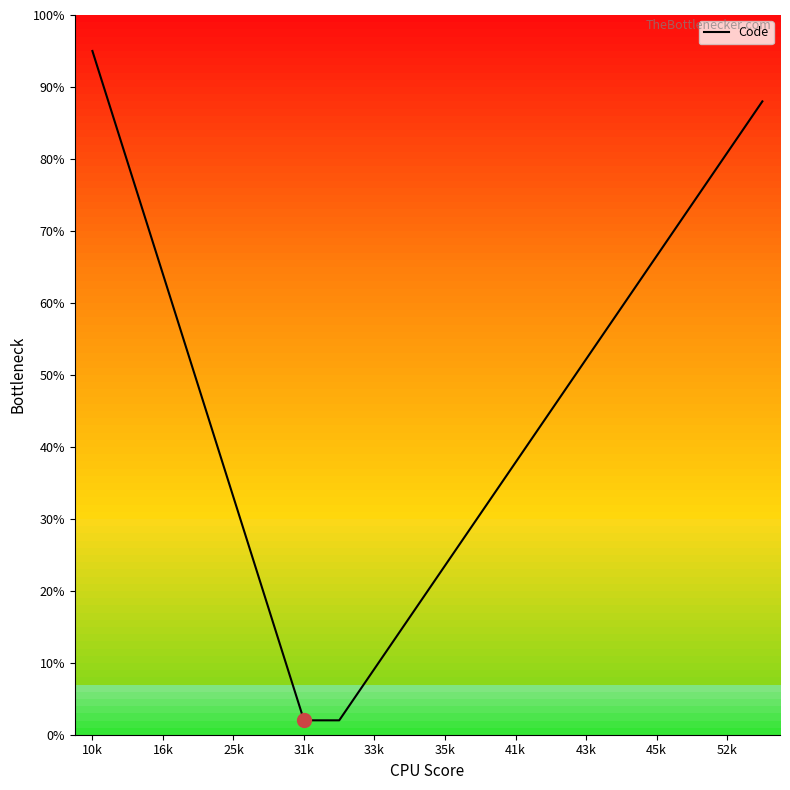

What is the difference between the maximum and minimum values?

93.0